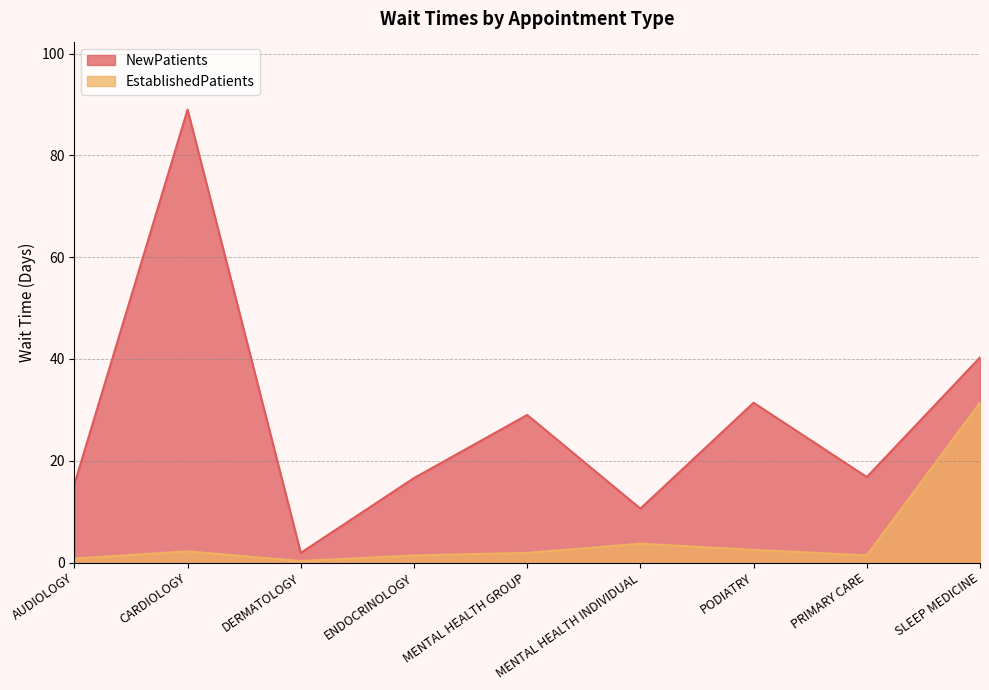

Reading left to right, extract all data points from this chart.

NewPatients: 15.4	89.0	1.9	16.6	29.0	10.6	31.4	16.8	40.3
EstablishedPatients: 0.8	2.2	0.3	1.4	1.9	3.7	2.5	1.4	31.4